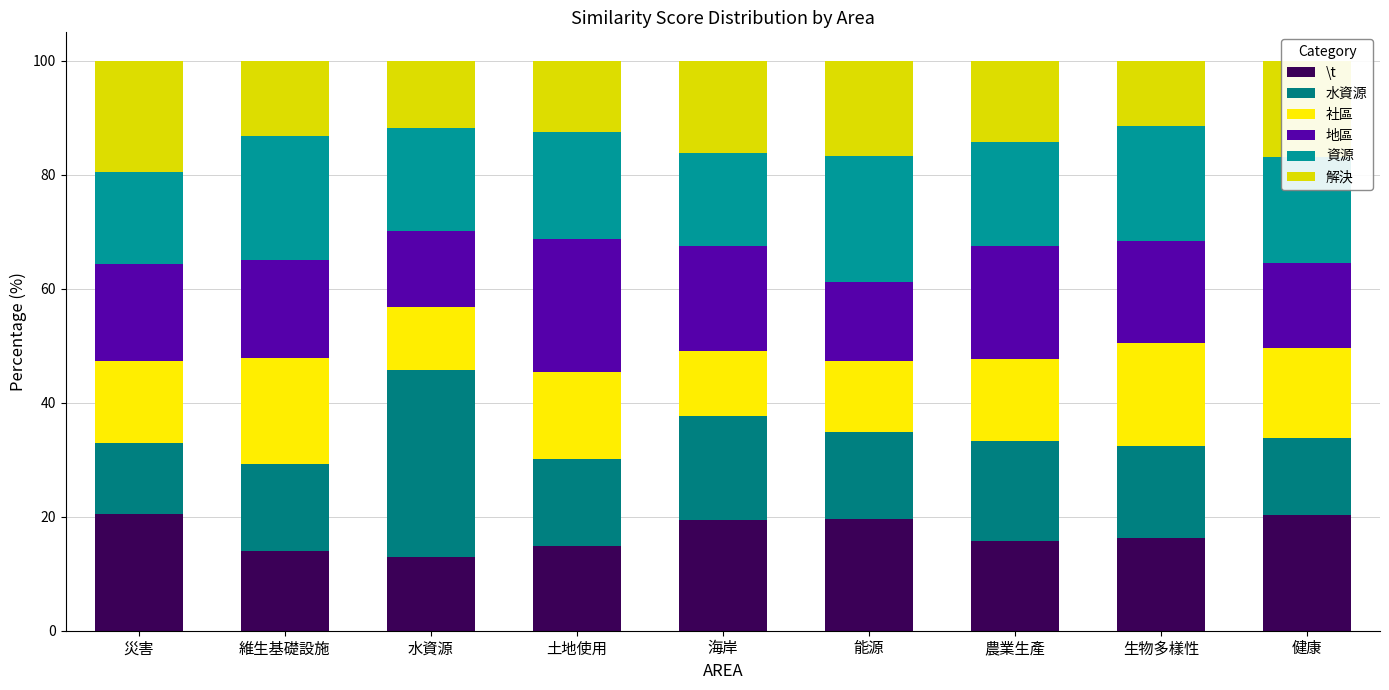

At 能源, list the series in order from smallest to largest.

社區, 地區, 水資源, 解決, \t, 資源